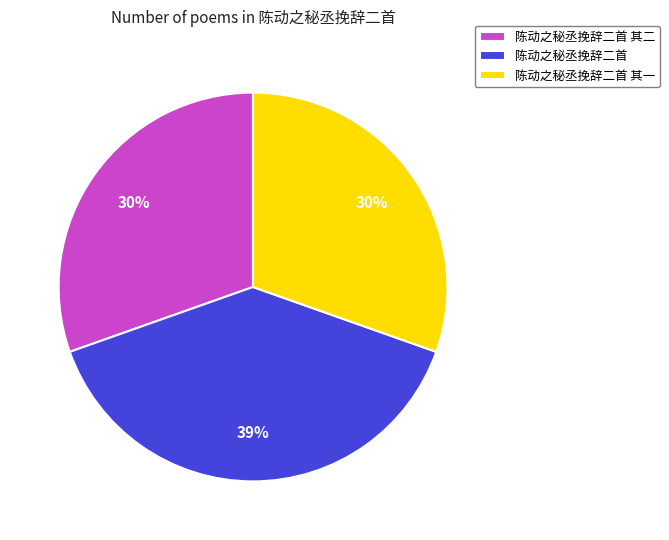

What percentage is the 陈动之秘丞挽辞二首 slice, to the nearest percent?

39%